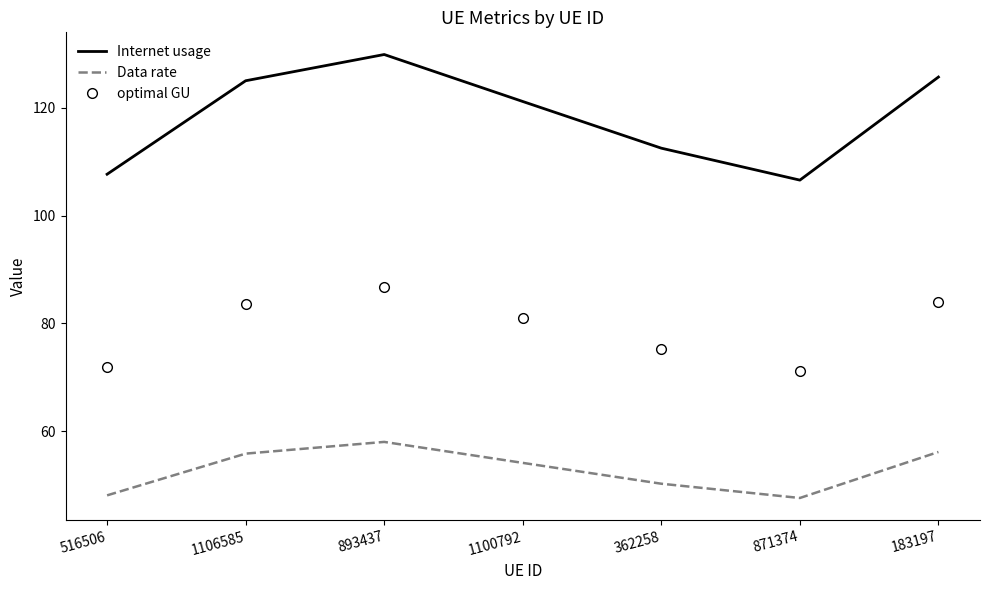

What is the lowest value of the Data rate series?

47.6